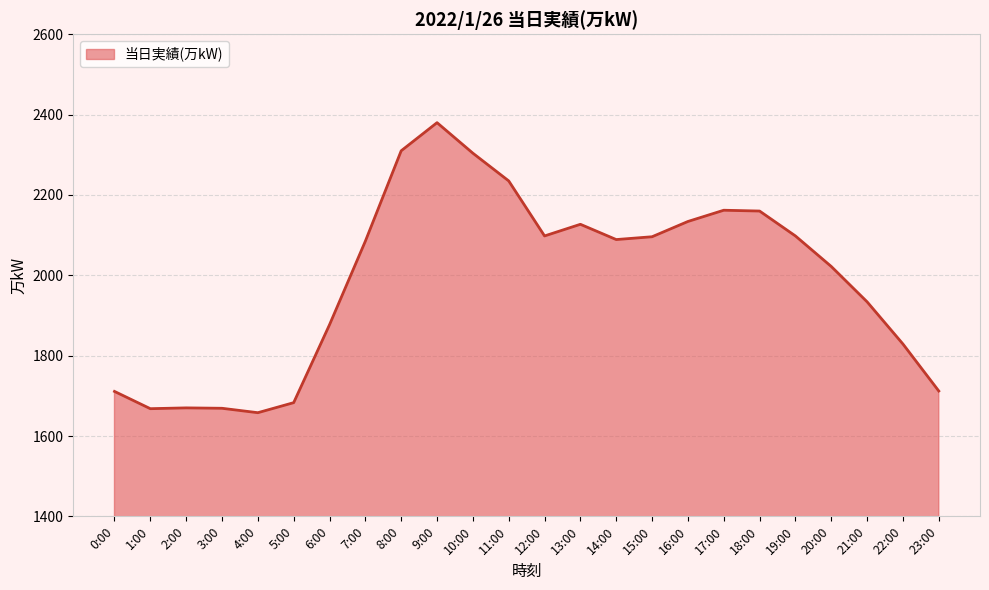

The chart shows a value of 2022 at 20:00. True or false?

True